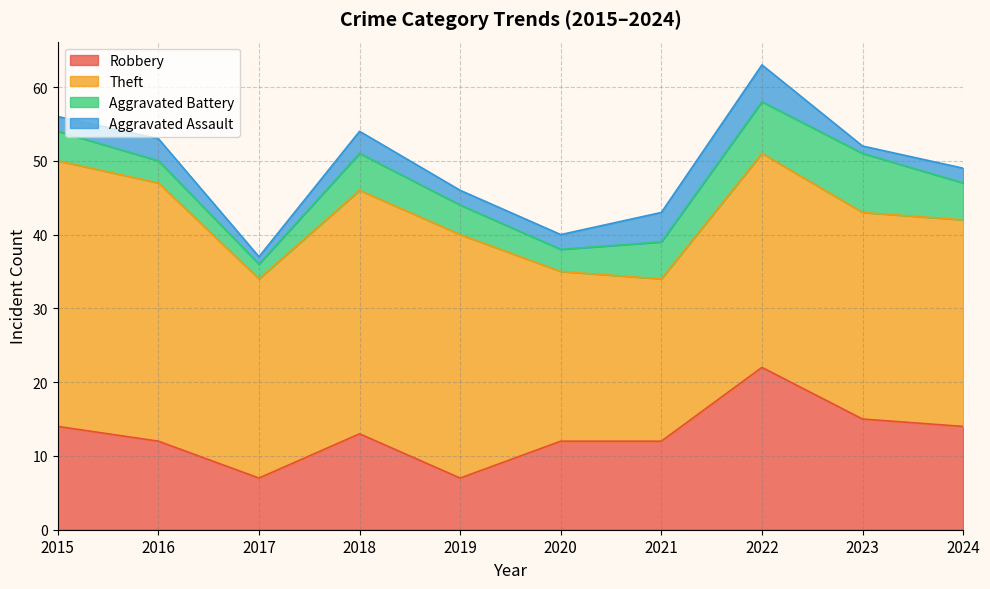

True or false: Robbery and Theft intersect in this chart.

False